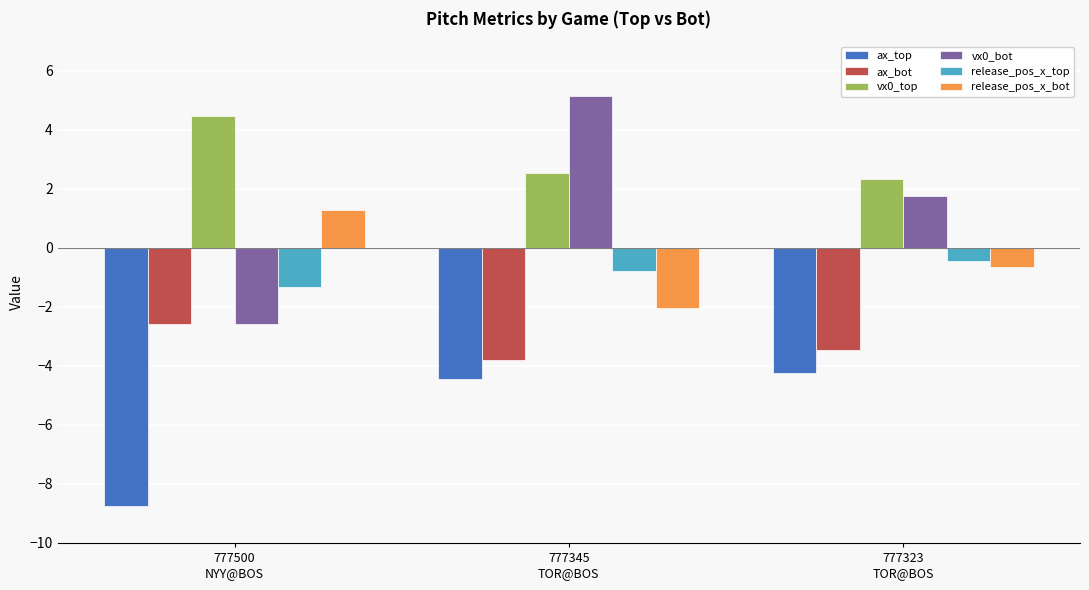

Reading left to right, list all the values displayed in this chart.

ax_top: 777500
NYY@BOS=-8.8	777345
TOR@BOS=-4.5	777323
TOR@BOS=-4.3
ax_bot: 777500
NYY@BOS=-2.6	777345
TOR@BOS=-3.8	777323
TOR@BOS=-3.4
vx0_top: 777500
NYY@BOS=4.5	777345
TOR@BOS=2.5	777323
TOR@BOS=2.3
vx0_bot: 777500
NYY@BOS=-2.6	777345
TOR@BOS=5.1	777323
TOR@BOS=1.8
release_pos_x_top: 777500
NYY@BOS=-1.3	777345
TOR@BOS=-0.8	777323
TOR@BOS=-0.5
release_pos_x_bot: 777500
NYY@BOS=1.3	777345
TOR@BOS=-2.0	777323
TOR@BOS=-0.7